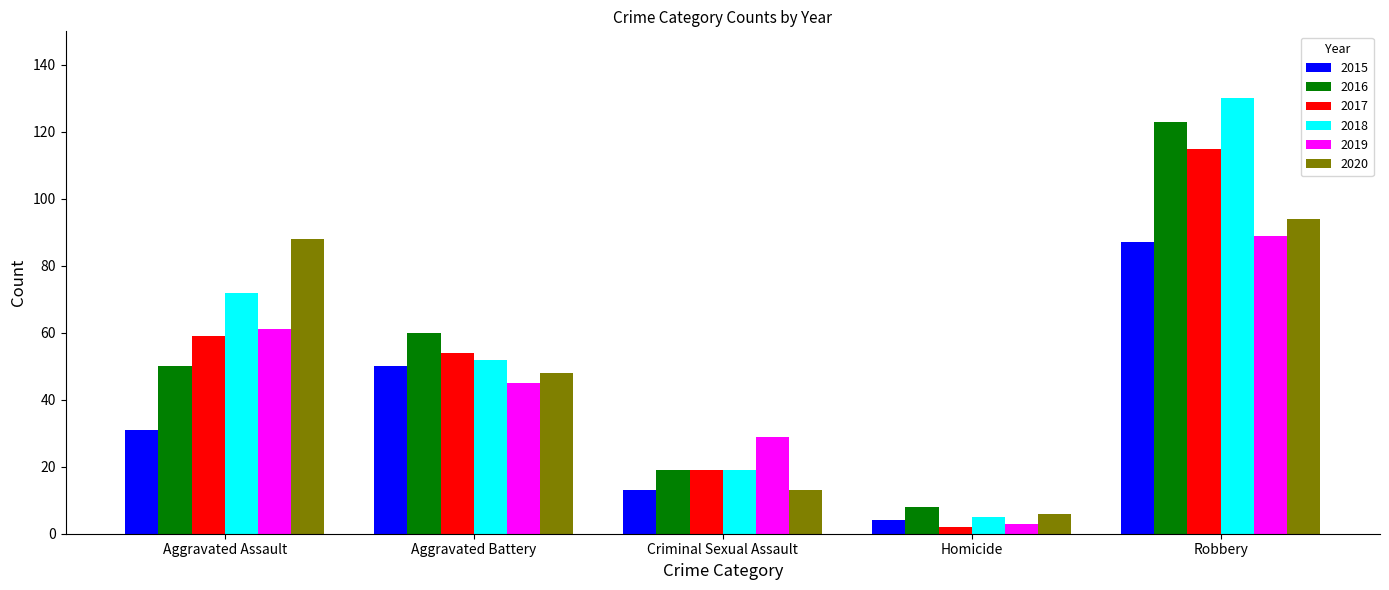

What is the label of the 4th bar from the right?

Aggravated Battery